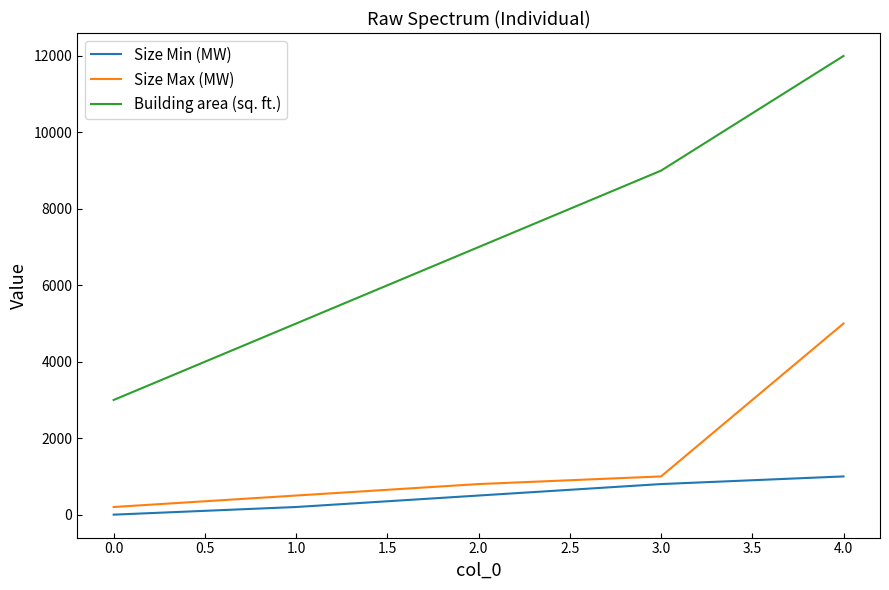

What is the total value across all series at 0.0?

3200